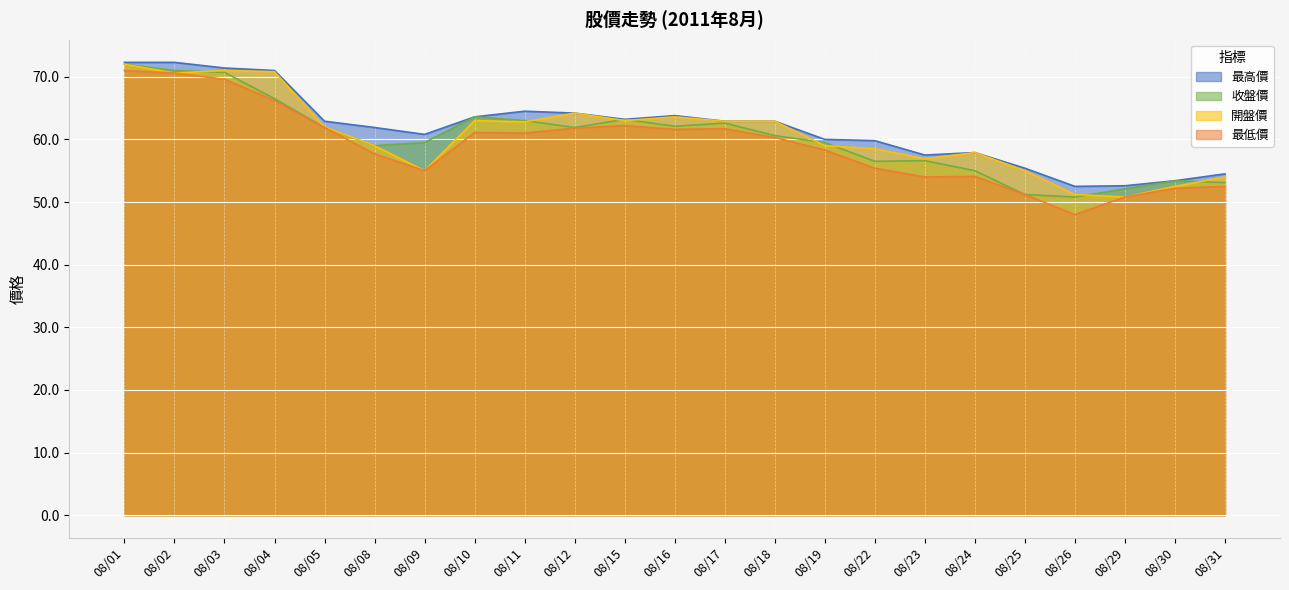

At which category is the sum across all series the highest?

08/01